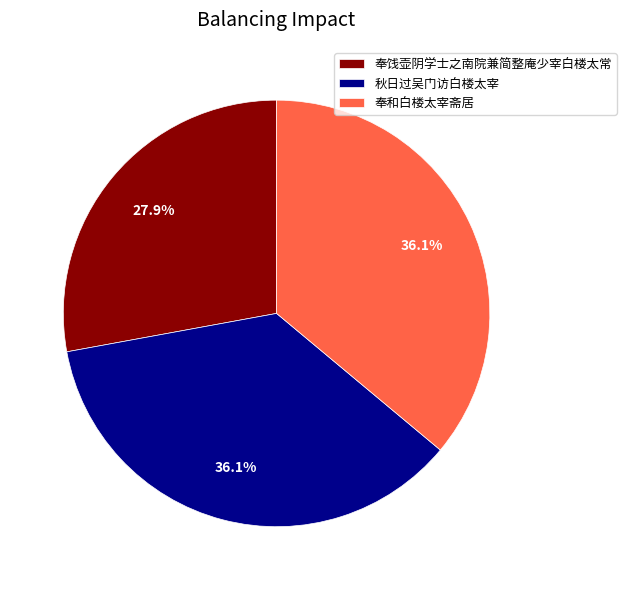

The 奉和白楼太宰斋居 slice represents 29% of the pie. True or false?

False